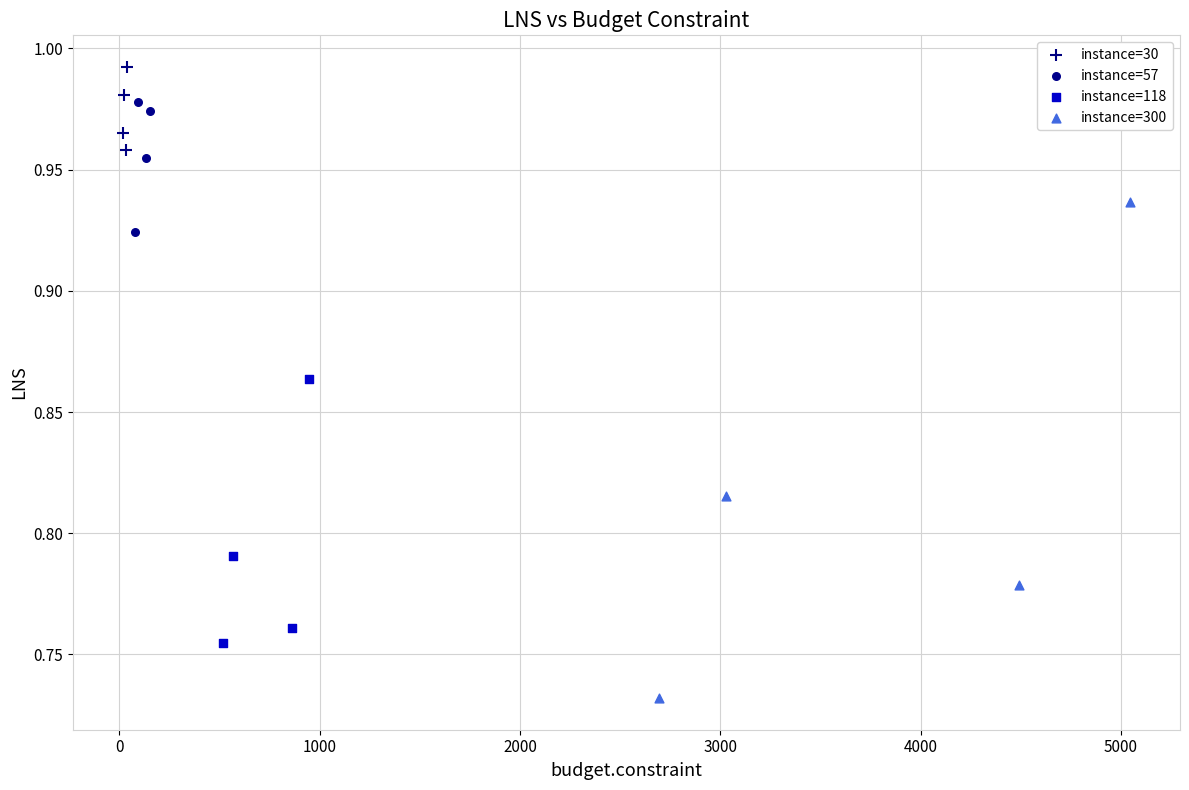

Which series reaches the minimum Y coordinate?

instance=300